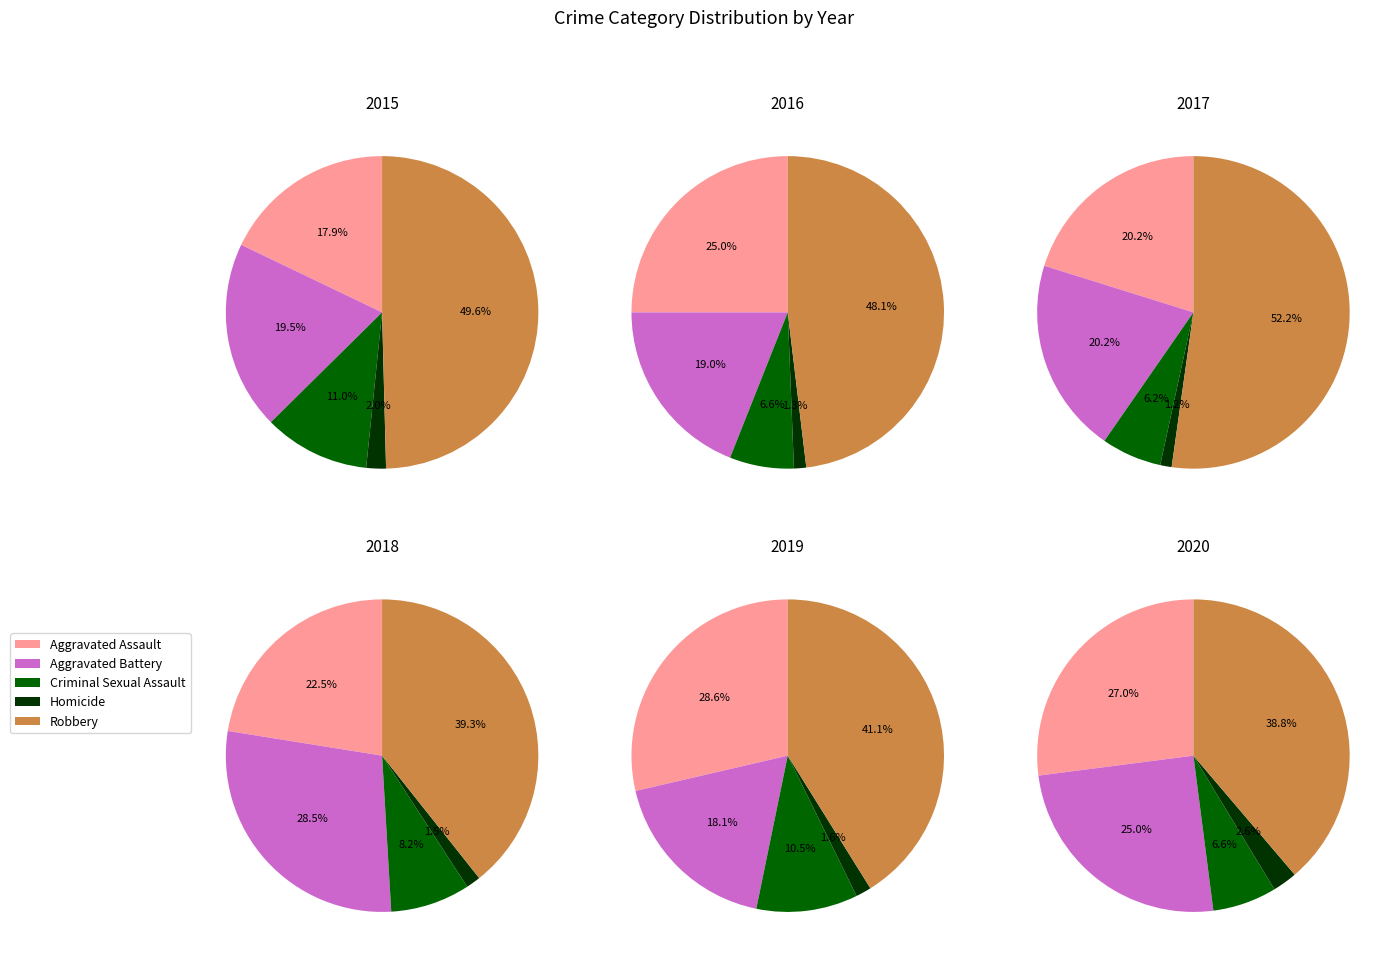

Is it true that Robbery is 48% of the pie?

True